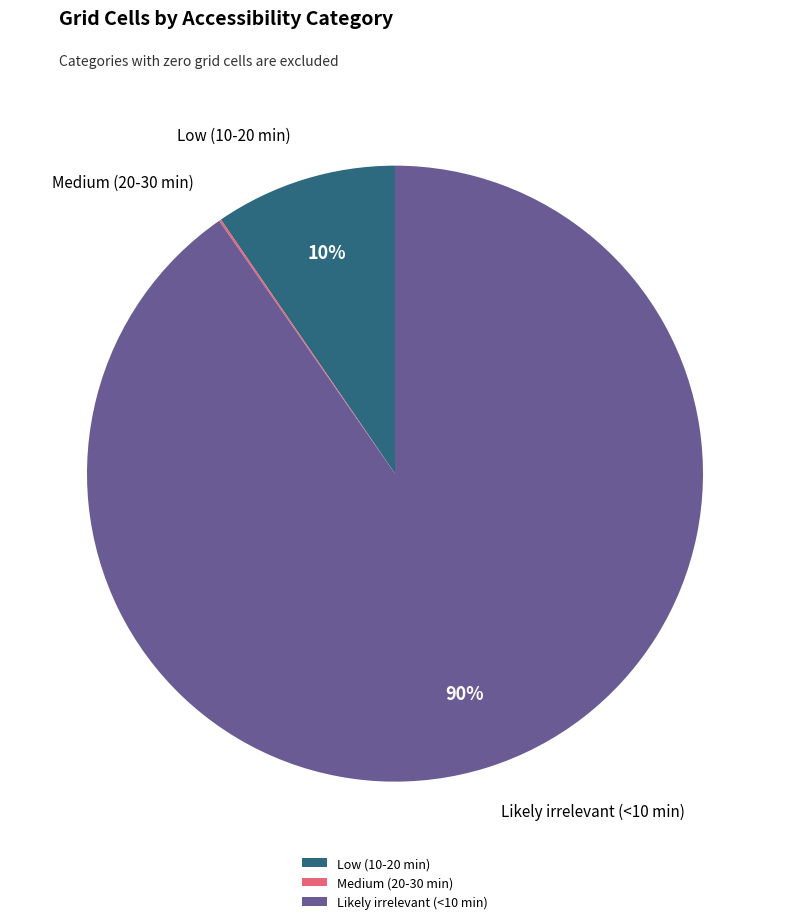

Which category accounts for the majority?

Likely irrelevant (<10 min)